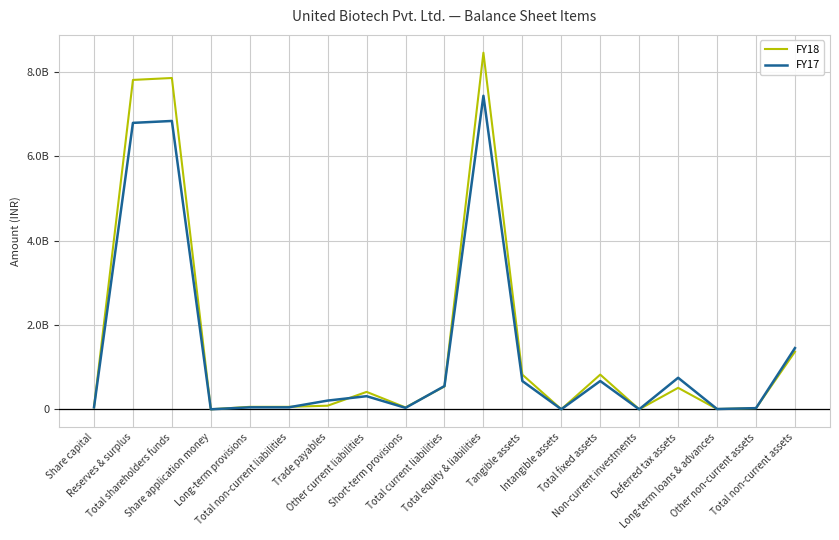

What is the difference between the maximum and minimum values in the FY17 series?

7432359000